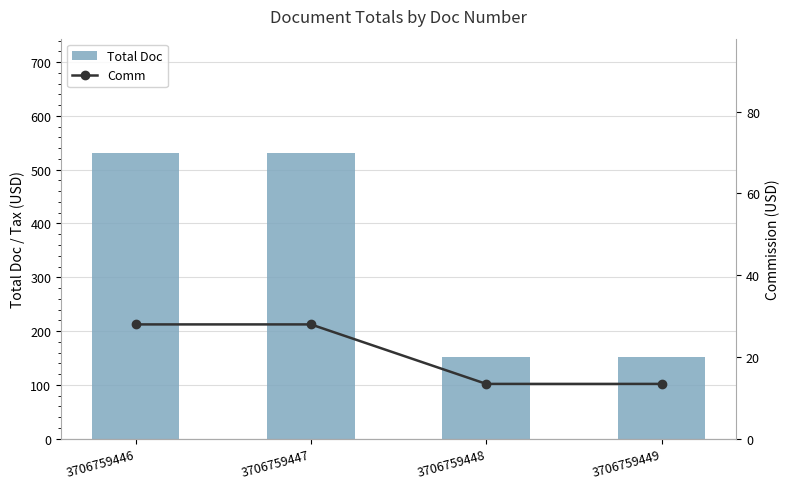

What is the maximum value shown in the chart?

531.0